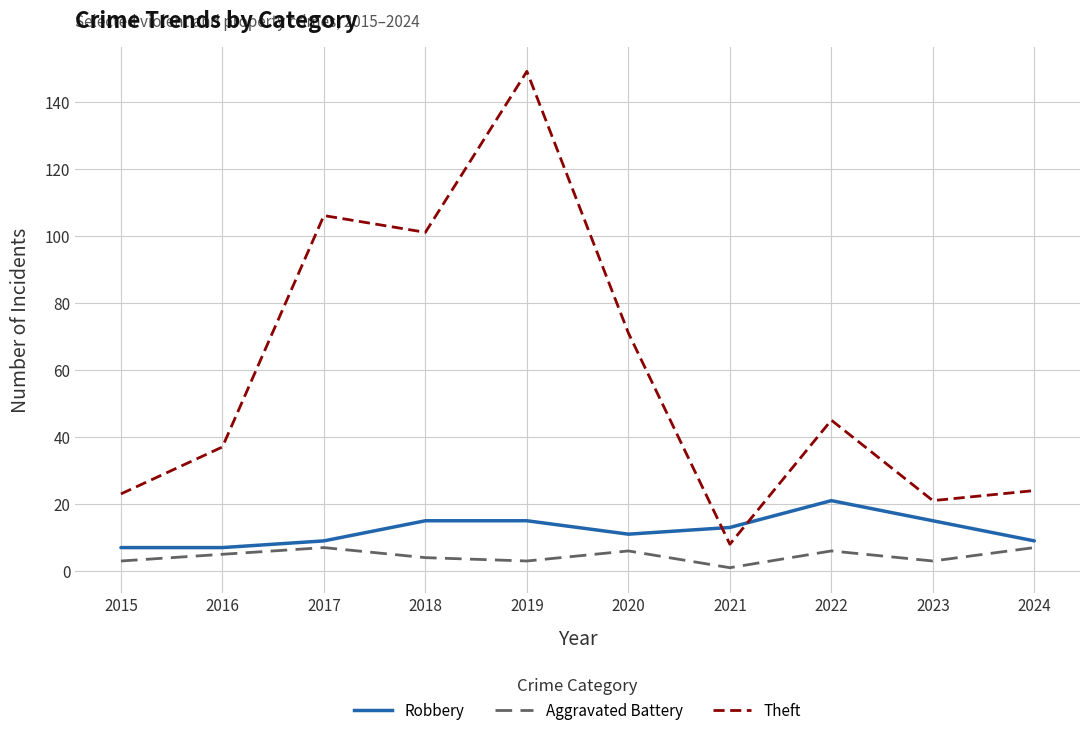

Is it true that Robbery equals 12 at 2022?

False